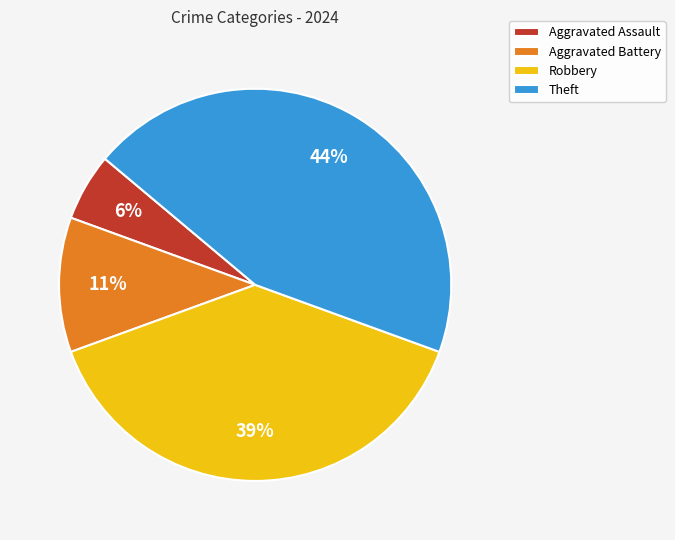

Between Robbery and Aggravated Assault, which is larger?

Robbery